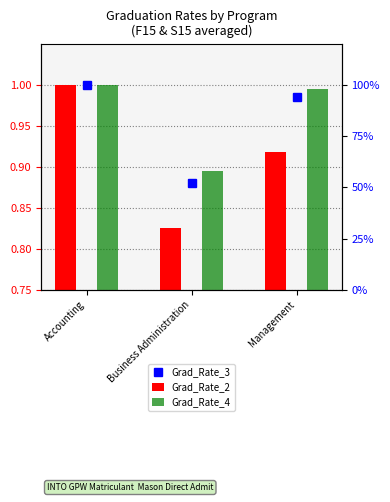

Read the Grad_Rate_2 value at Management.

0.9